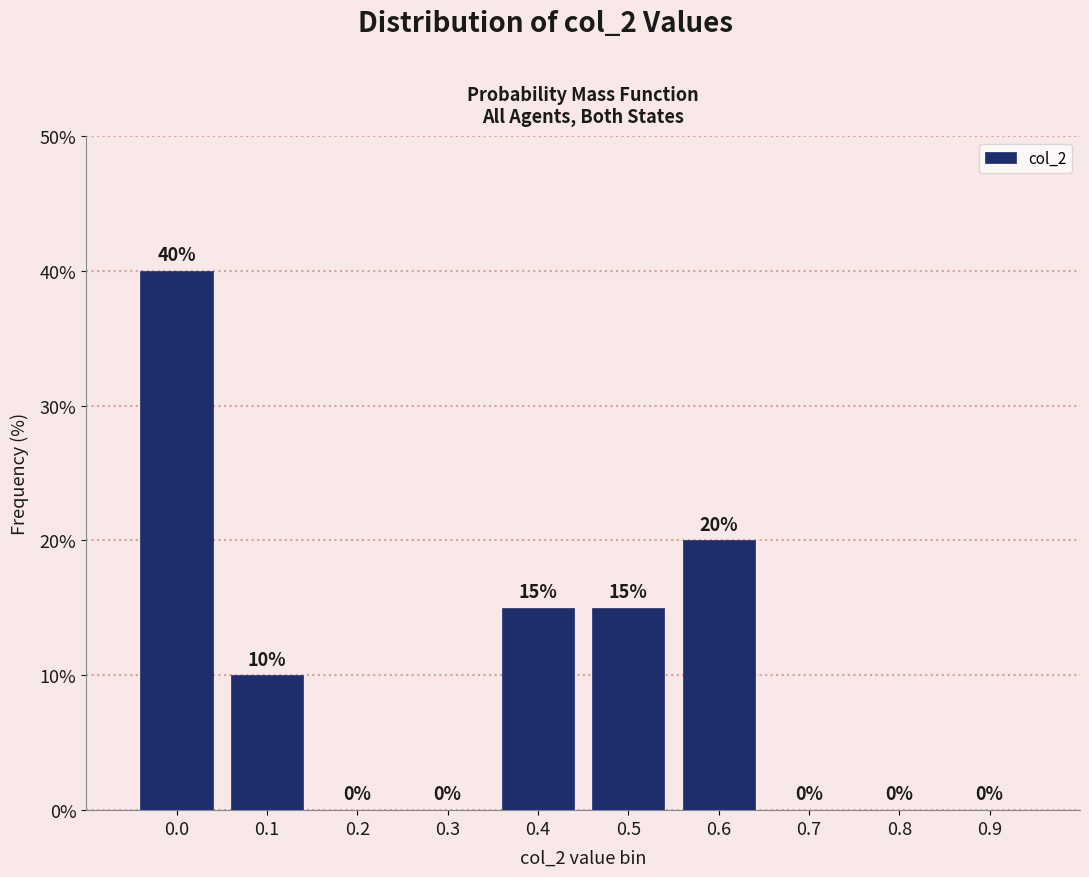

Reading left to right, list all the values displayed in this chart.

0.0=40	0.1=10	0.2=0	0.3=0	0.4=15	0.5=15	0.6=20	0.7=0	0.8=0	0.9=0